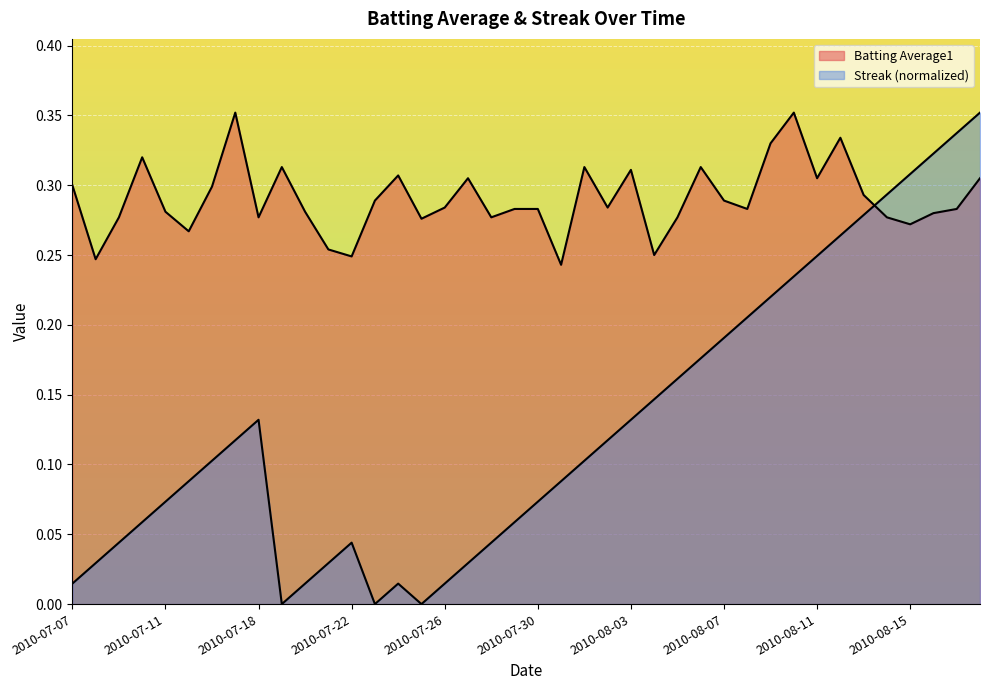

How many data points in Streak are above 0?

37